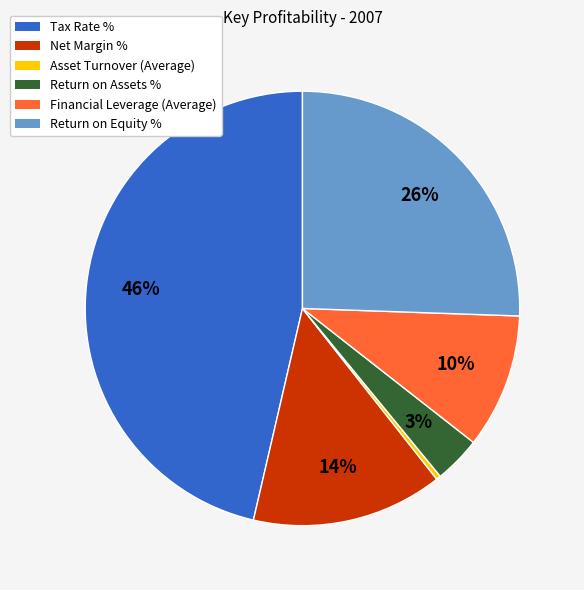

Which slice is the smallest?

Asset Turnover (Average)